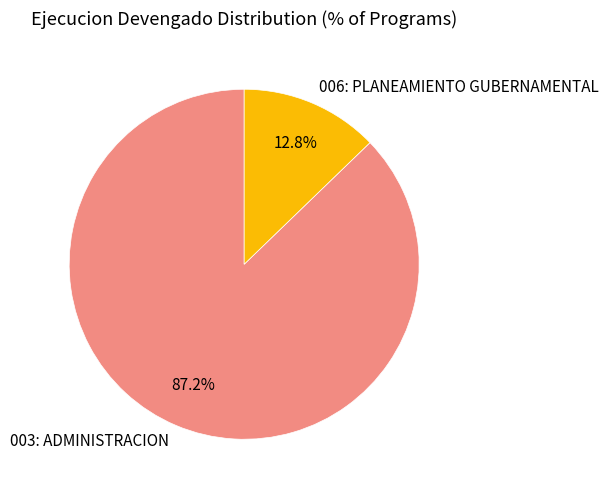

Which category has the smallest portion of the pie?

006: PLANEAMIENTO GUBERNAMENTAL